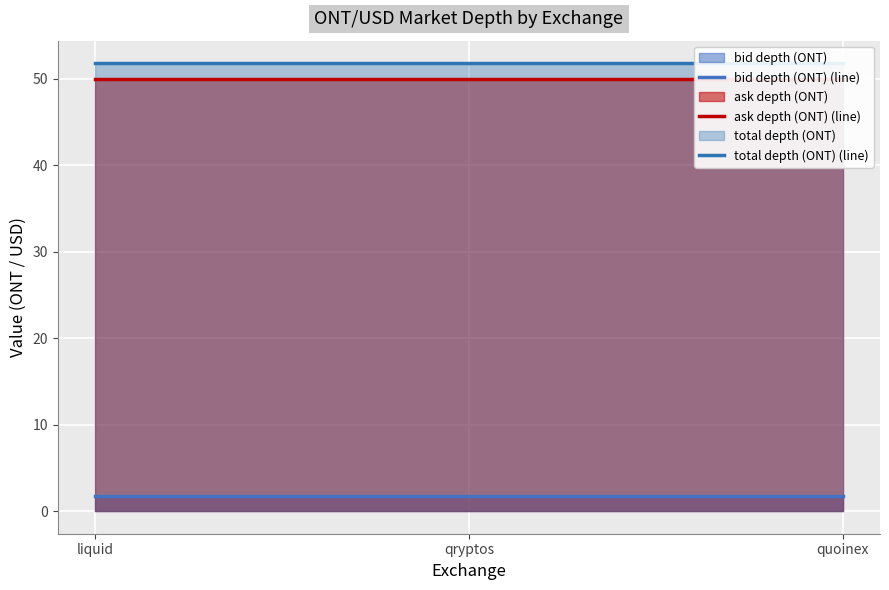

Reading right to left, list all the values displayed in this chart.

bid depth (ONT) (line): 1.8	1.8	1.8
ask depth (ONT) (line): 50.0	50.0	50.0
total depth (ONT) (line): 51.8	51.8	51.8